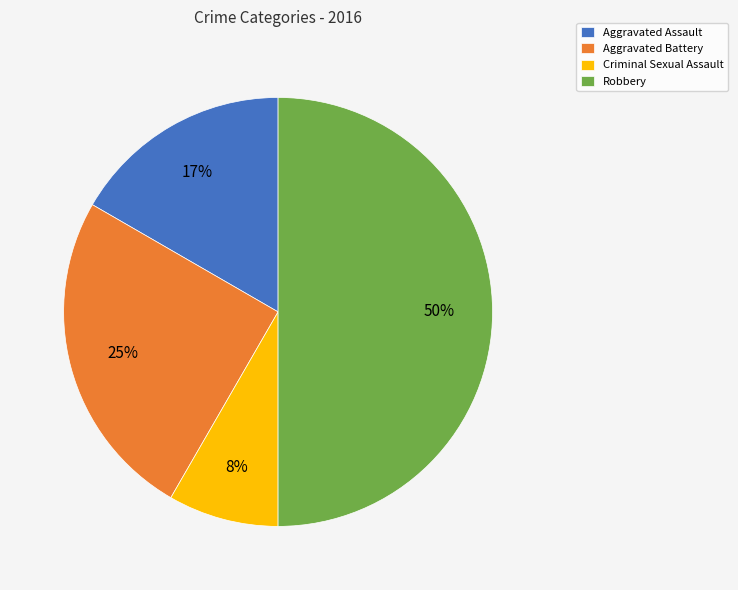

How many slices are in this pie chart?

4